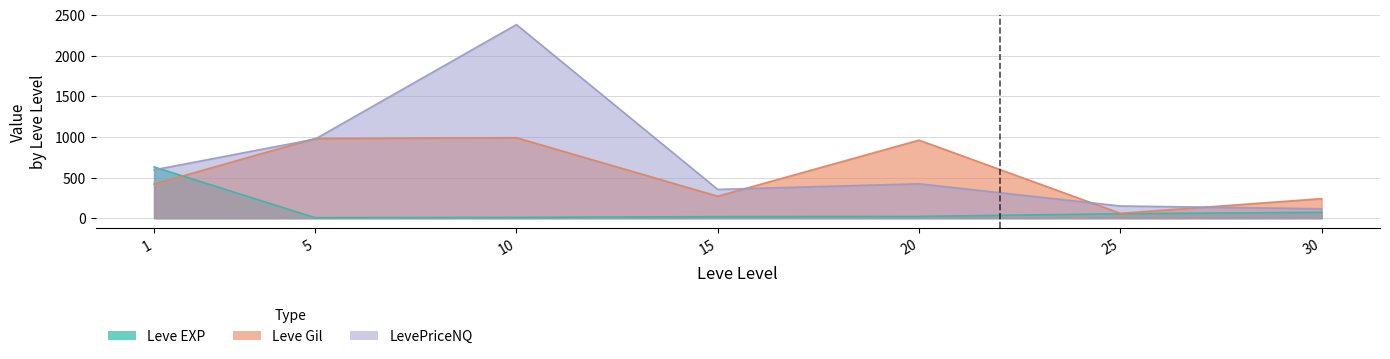

What are all the series names shown in the legend?

Leve EXP, Leve Gil, LevePriceNQ